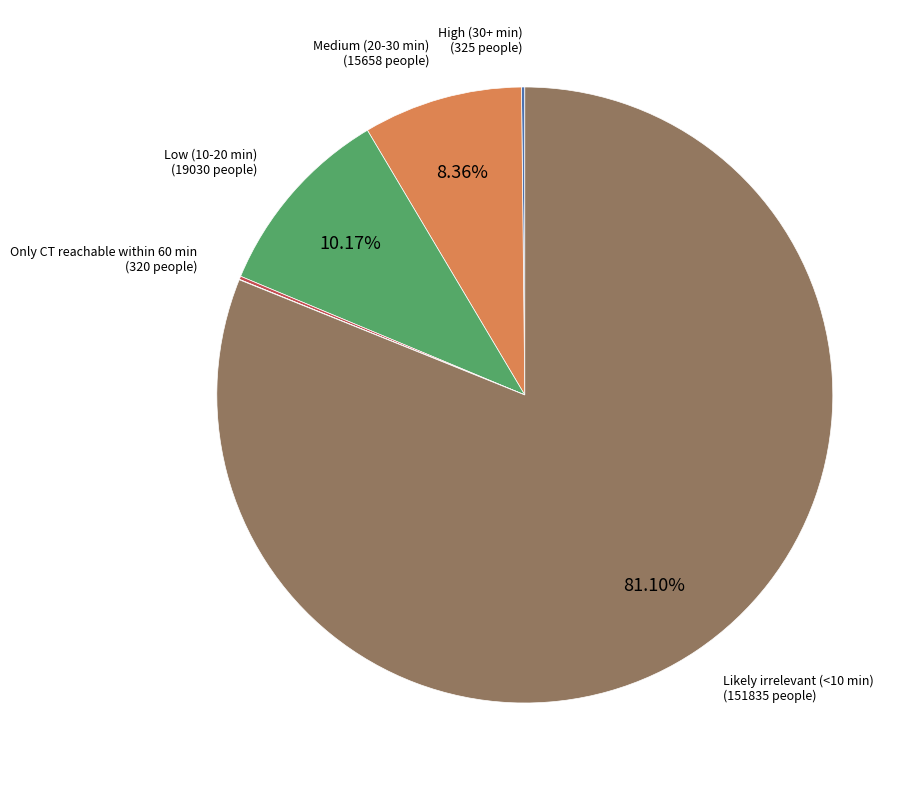

To the nearest percent, what is the average slice percentage?

17%